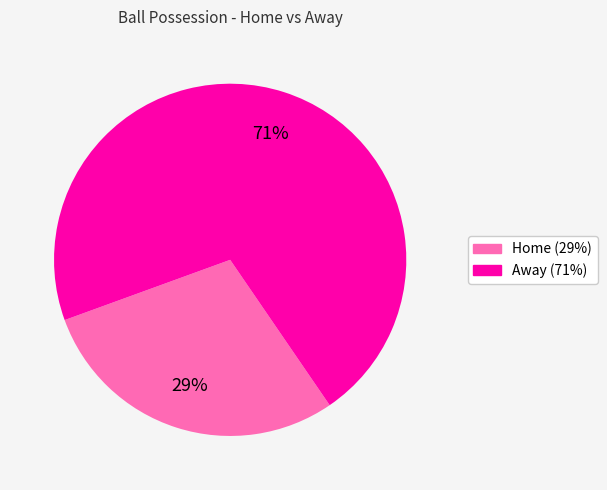

How many segments does this pie chart have?

2